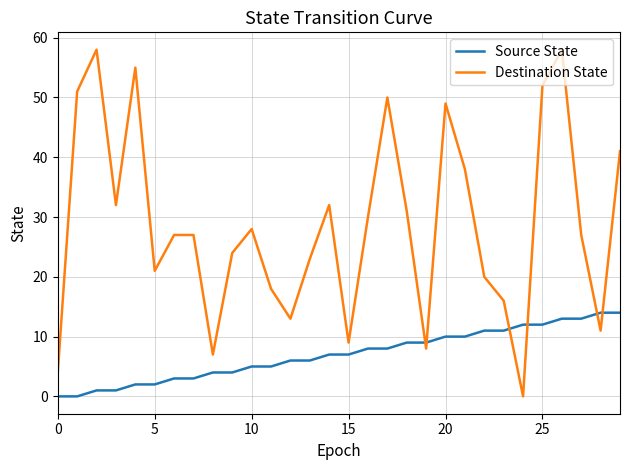

Which series has the largest total across all categories?

Destination State